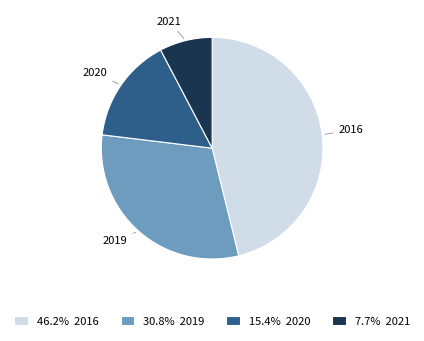

Combined, do 15.4% 2020 and 30.8% 2019 account for over 50%?

No